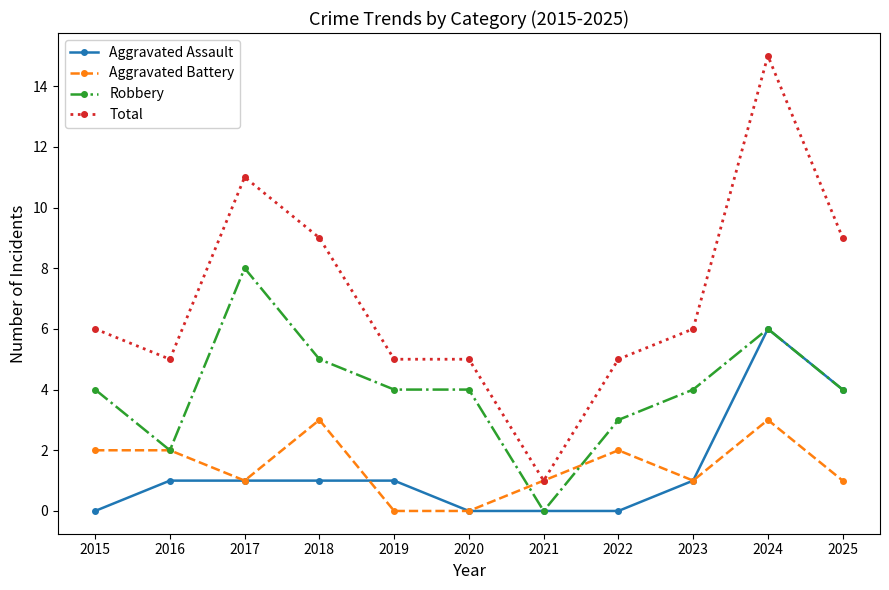

What are all the series names shown in the legend?

Aggravated Assault, Aggravated Battery, Robbery, Total